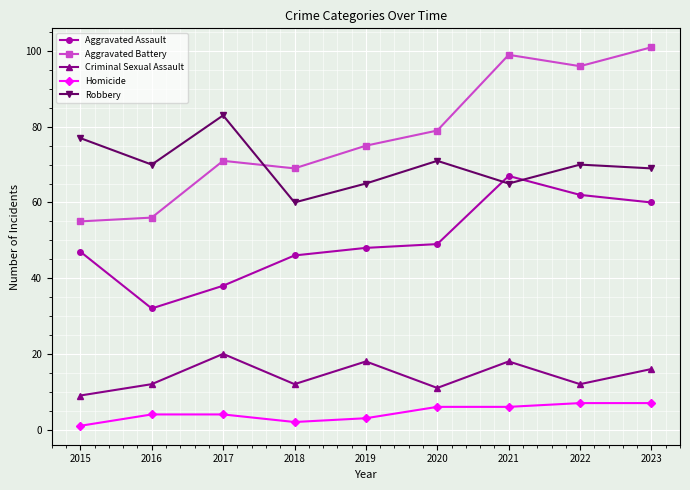

At which category does the chart reach its minimum across all series?

2015